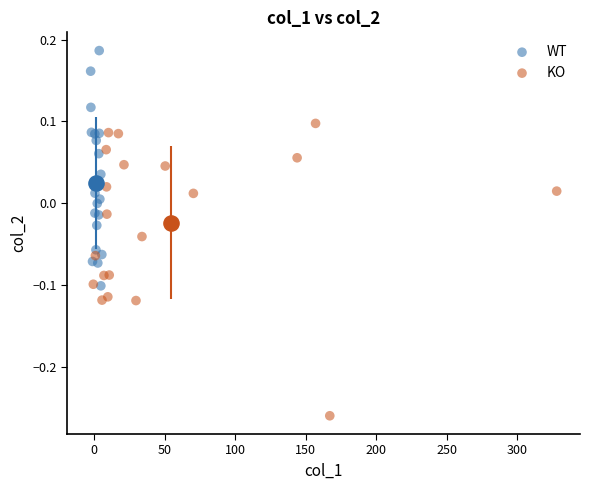

Which series contains the highest Y value?

WT